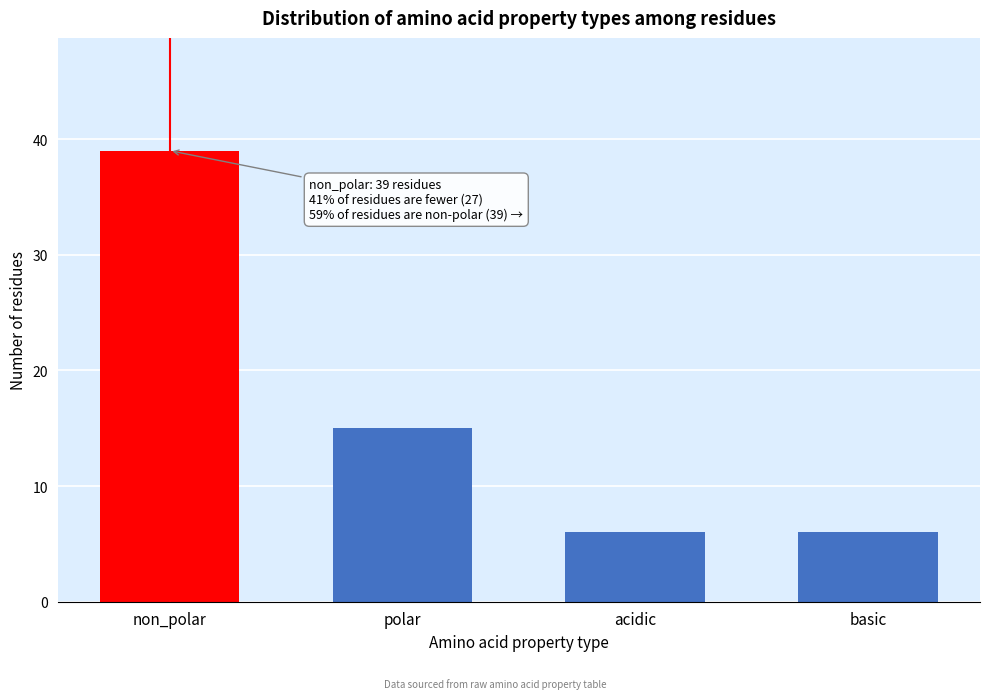

Reading right to left, list all the values displayed in this chart.

6	6	15	39